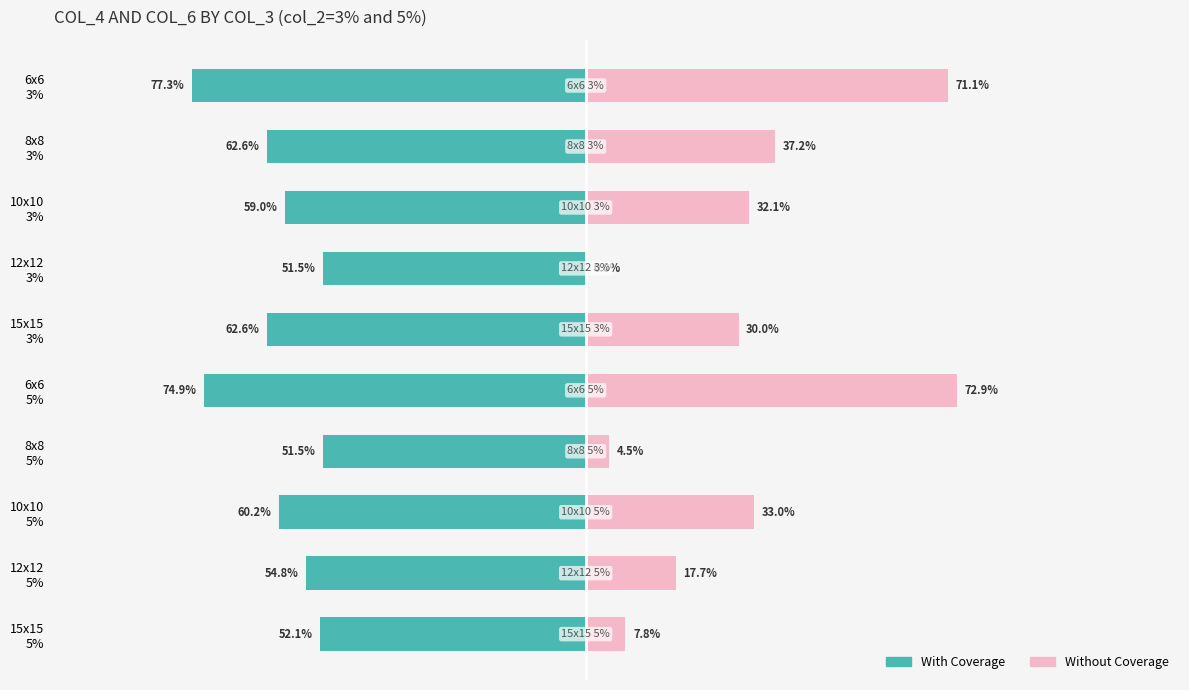

What are all the series names shown in the legend?

With Coverage, Without Coverage